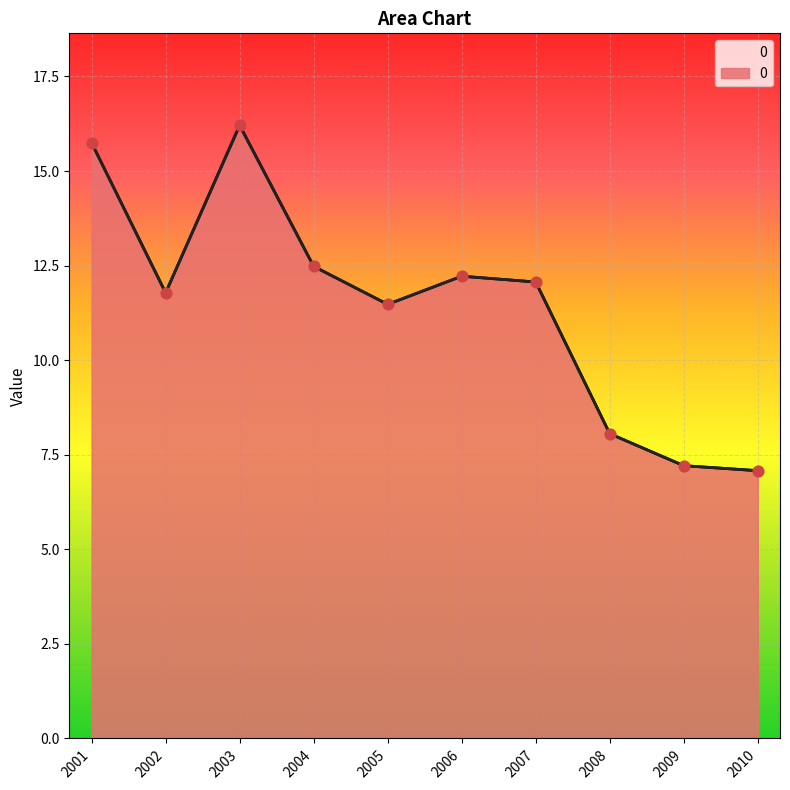

Approximately how many times larger is the value at 2010 compared to 2002?

0.6